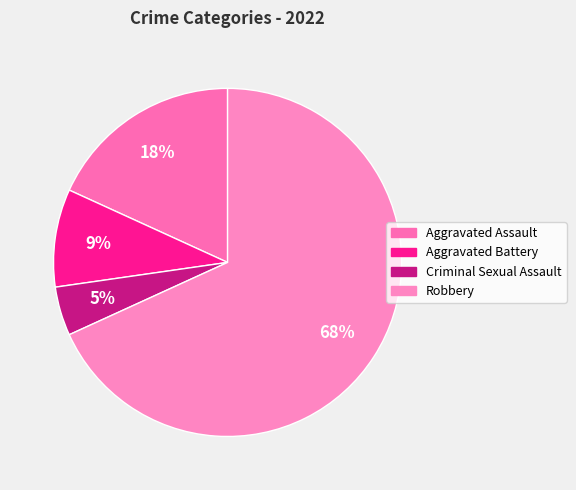

Combined, what portion of the pie is Criminal Sexual Assault and Robbery?

72.7%